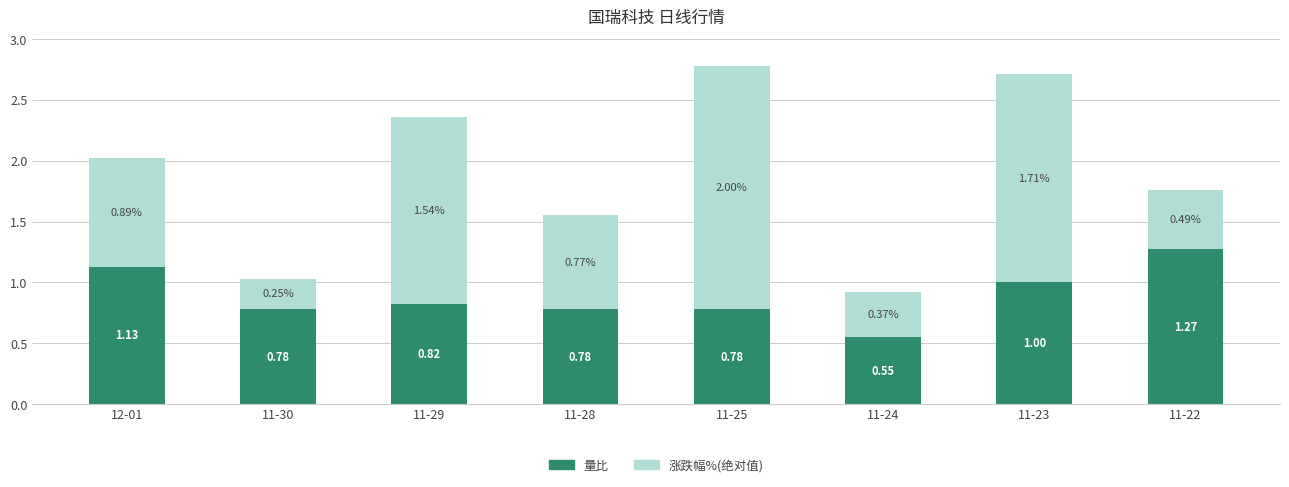

At which category is the sum across all series the highest?

11-25